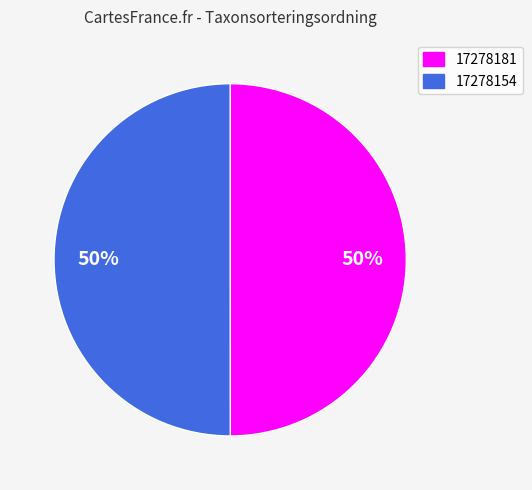

What is the ratio of the value at 17278181 to the value at 17278154?

1.0